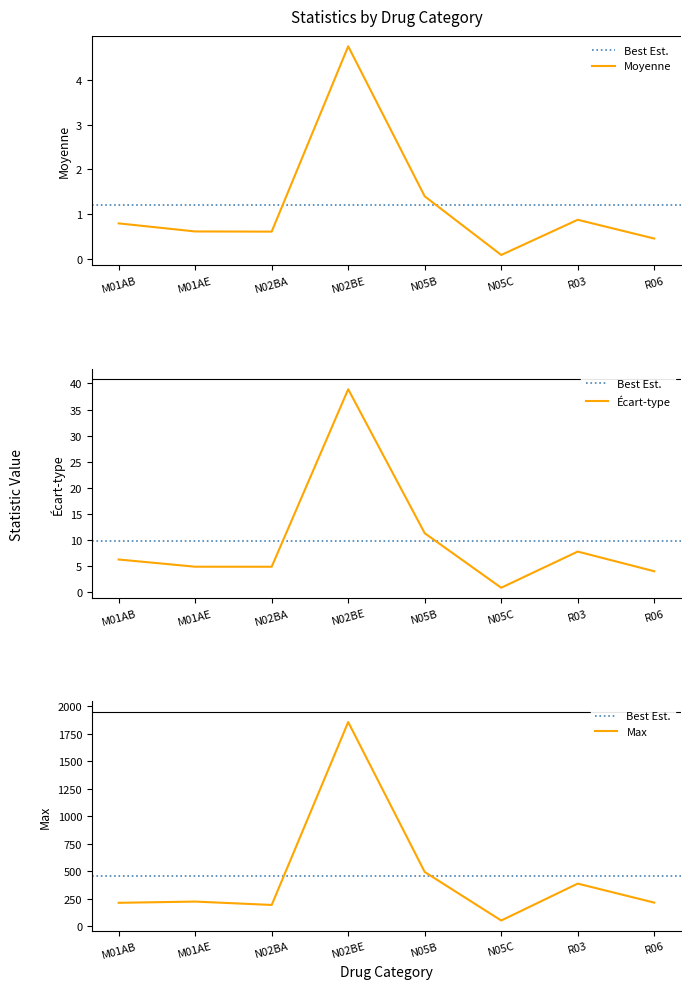

Is this an area chart (filled region under the line)?

No